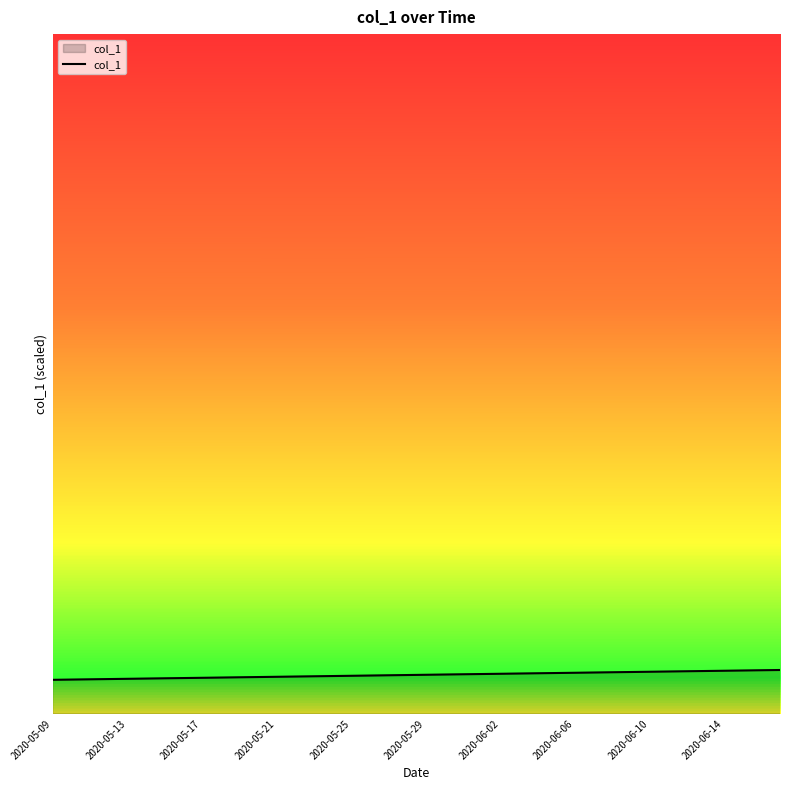

Does the chart have visible grid lines?

No